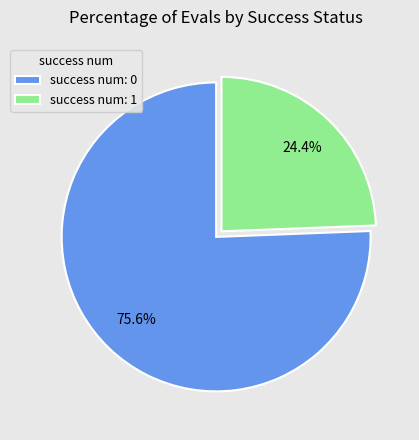

Approximately how many times larger is the value at success num: 0 compared to success num: 1?

3.1